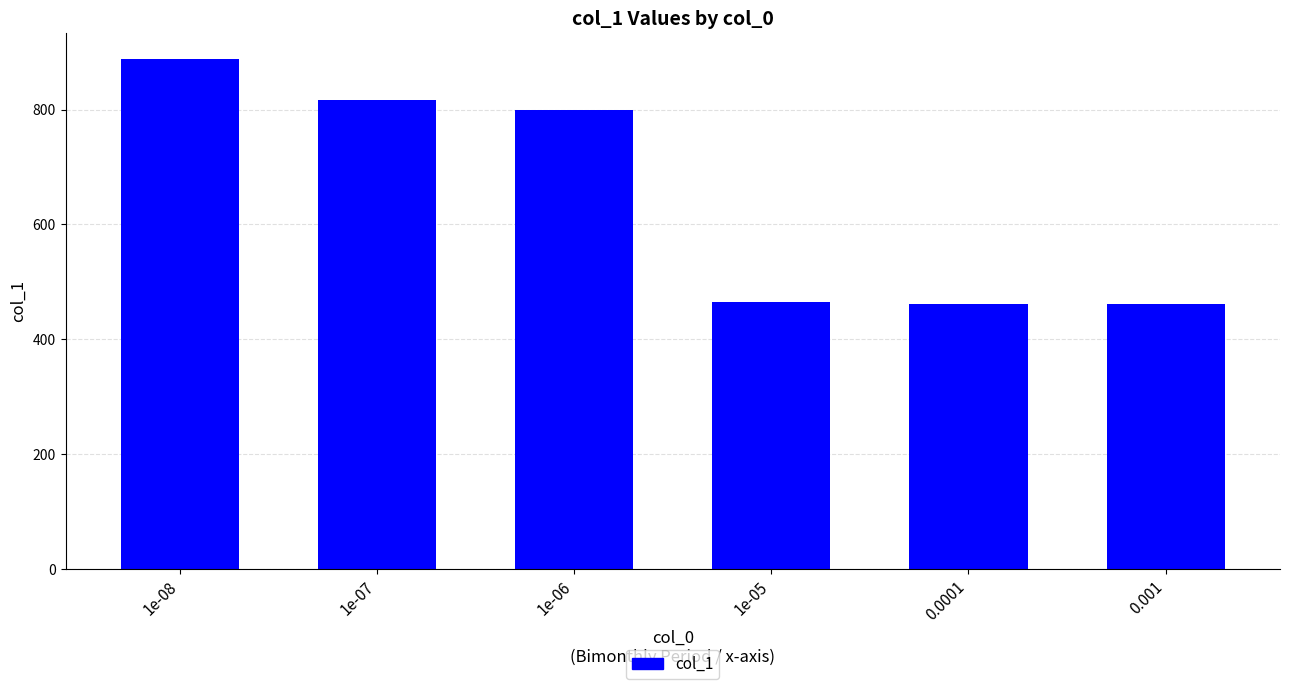

Approximately how many times larger is the value at 0.0001 compared to 1e-06?

0.6